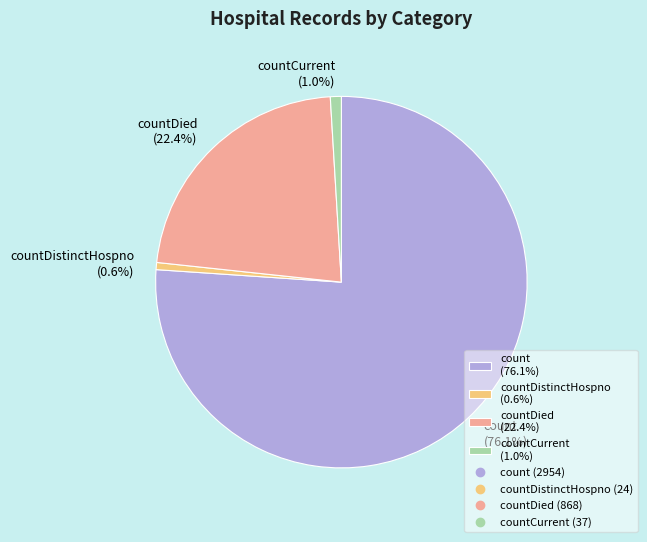

Is the sum of countDied (22.4%) and countCurrent (1.0%) greater than half?

No